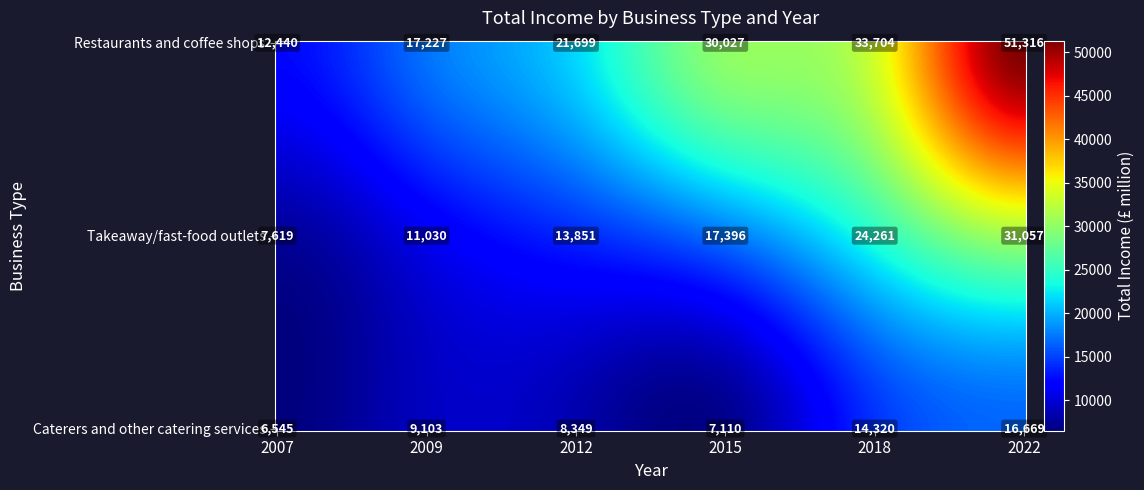

Reading left to right, list all the values displayed in this chart.

Restaurants and coffee shops: 2007=12440	2009=17227	2012=21699	2015=30027	2018=33704	2022=51316
Takeaway/fast-food outlets: 2007=7619	2009=11030	2012=13851	2015=17396	2018=24261	2022=31057
Caterers and other catering services: 2007=6545	2009=9103	2012=8349	2015=7110	2018=14320	2022=16669